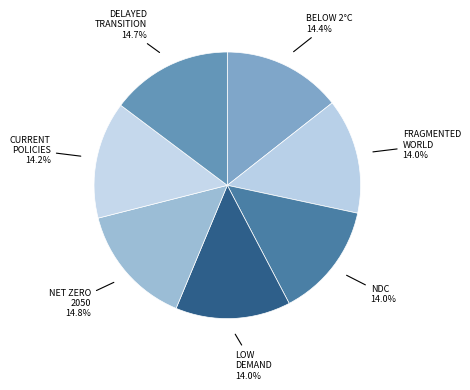

How many slices are in this pie chart?

7